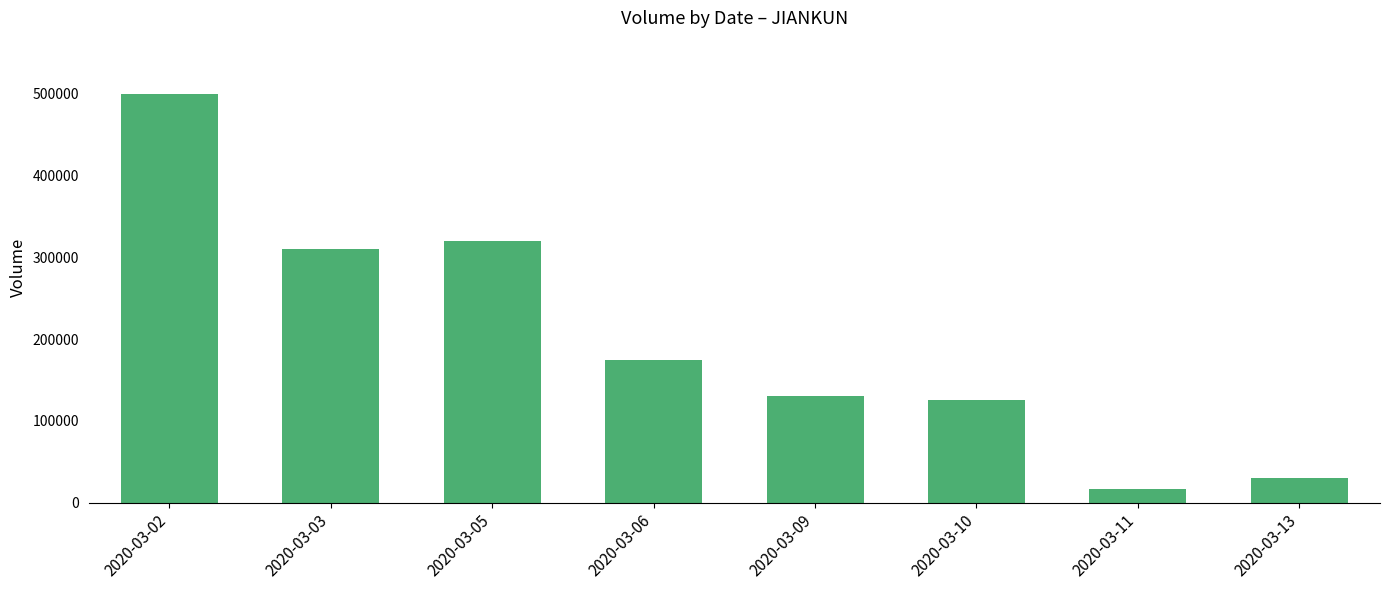

What is the difference between the maximum and second lowest values?

470000